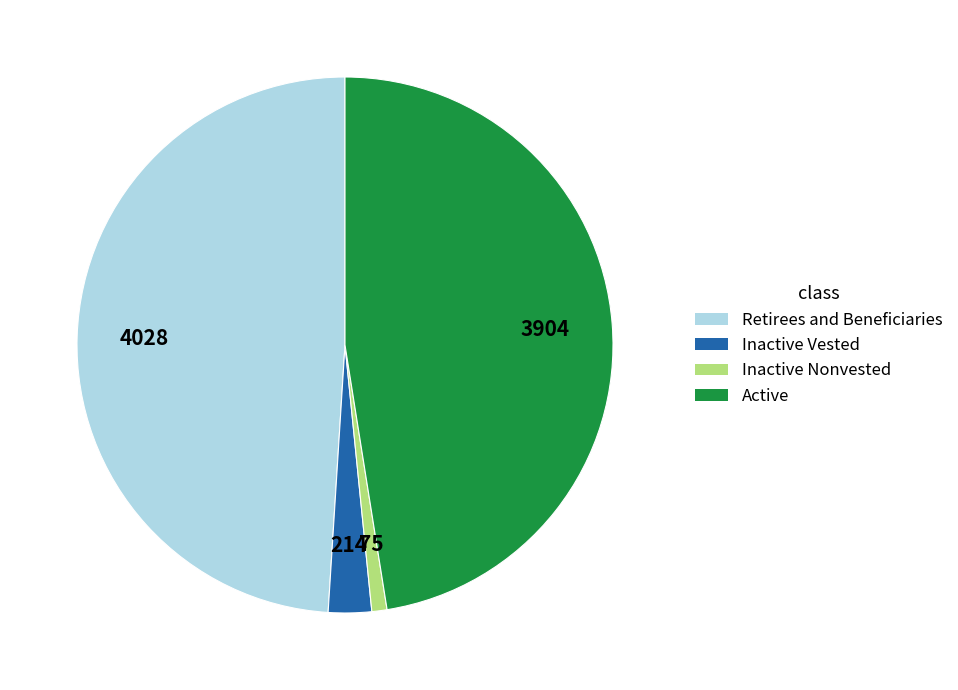

Is there a majority slice in this chart?

No